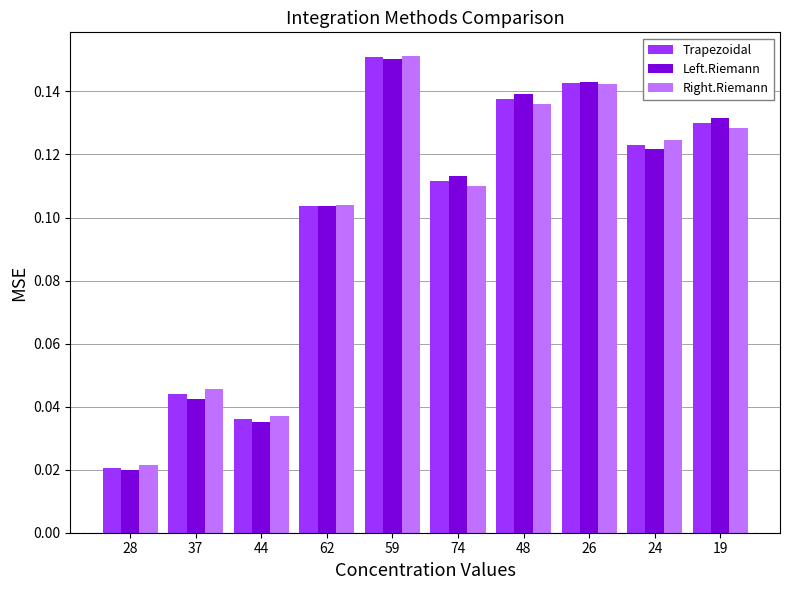

Which category has the lowest value in the Trapezoidal series?

28